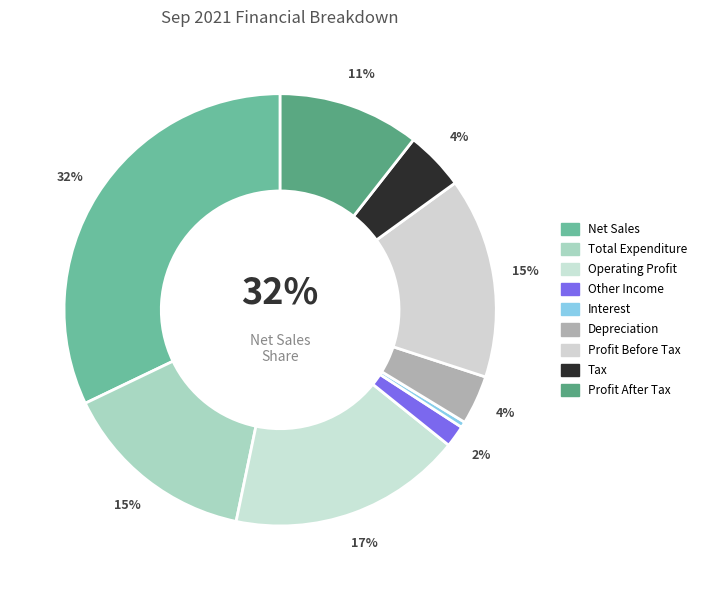

What is the ratio of the value at Depreciation to the value at Operating Profit?

0.2